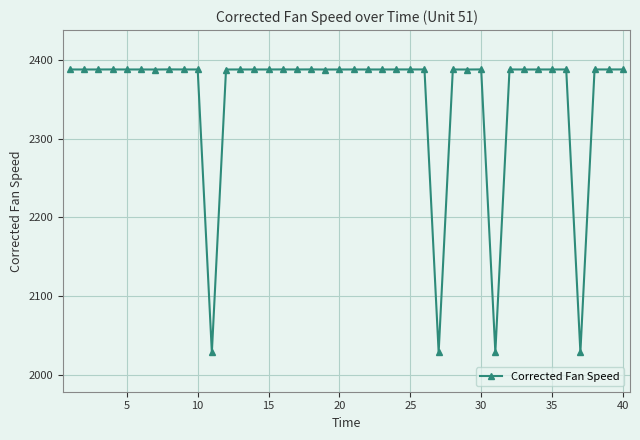

What is the maximum value shown in the chart?

2388.1